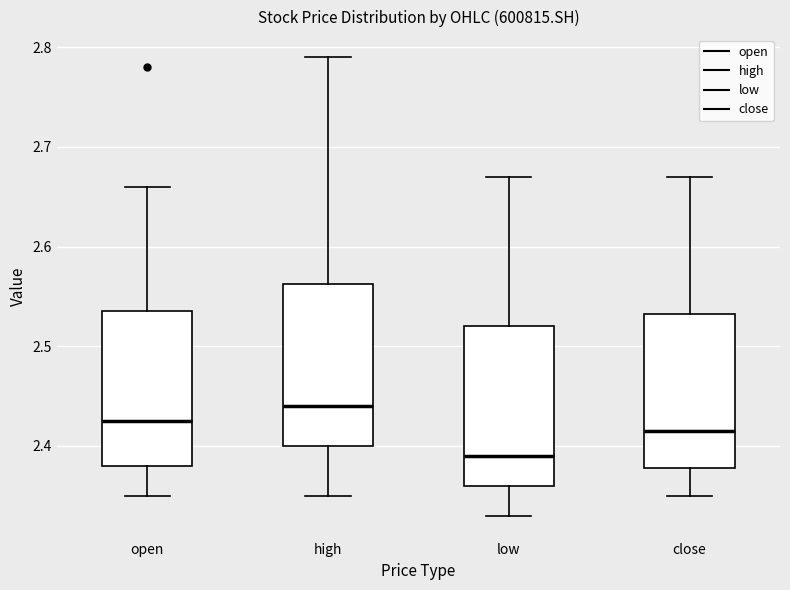

Reading left to right, transcribe this box plot: for each box, give where its median line is, the range the box spans, and where its two whiskers end, as read against the y-axis. The values are not printed on the chart, so give them approximately, as read against the axis.

open: median 2.43, box 2.38 to 2.54, whiskers 2.35 to 2.66
high: median 2.44, box 2.40 to 2.56, whiskers 2.35 to 2.79
low: median 2.39, box 2.36 to 2.52, whiskers 2.33 to 2.67
close: median 2.42, box 2.38 to 2.53, whiskers 2.35 to 2.67